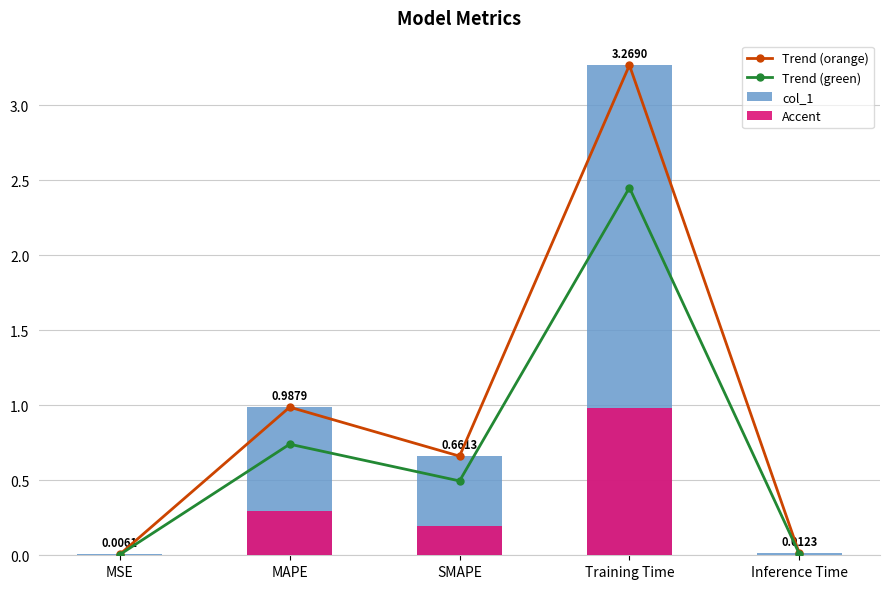

What is the difference between the second highest and second lowest values in the Trend (orange) series?

1.0